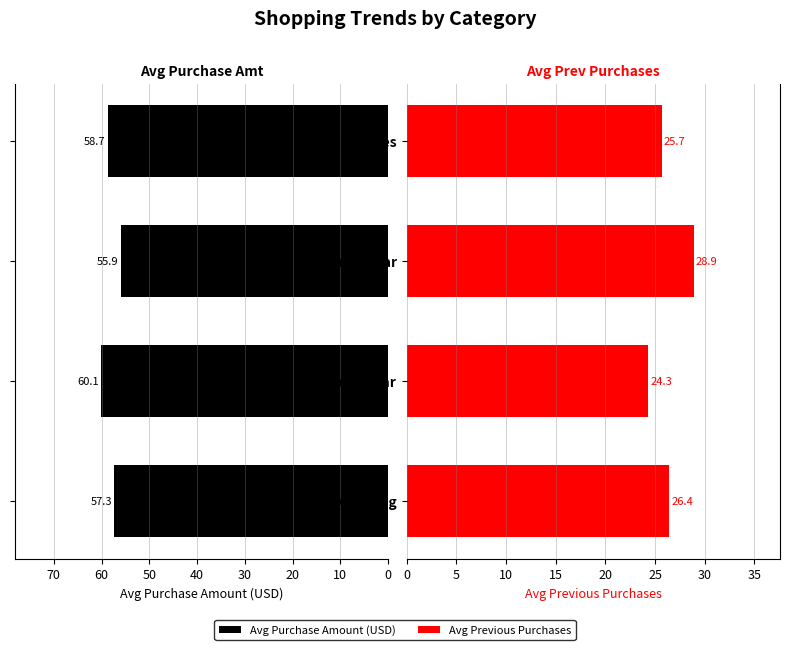

At how many categories does at least one series exceed 36?

4